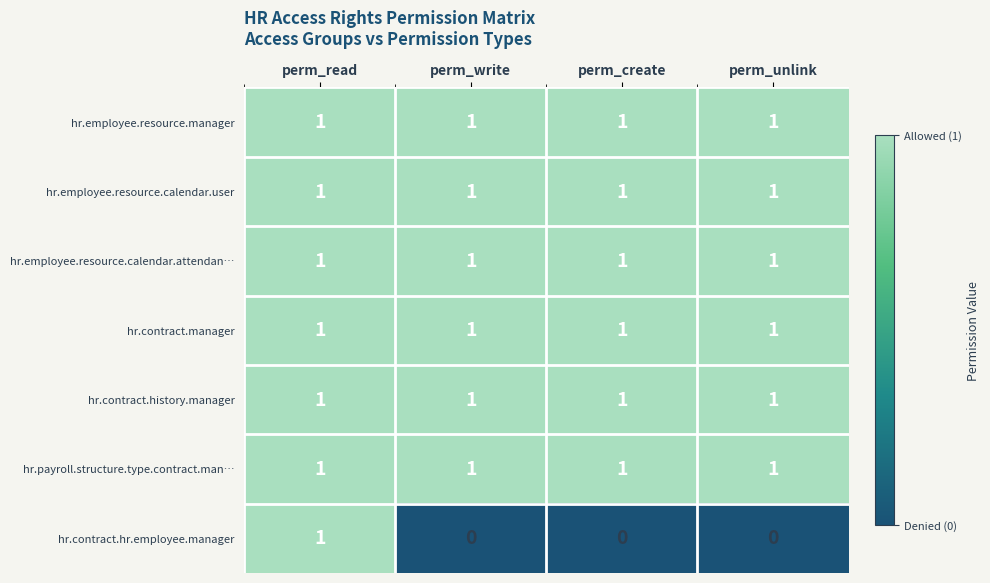

Which series has the largest range (max minus min)?

hr.contract.hr.employee.manager